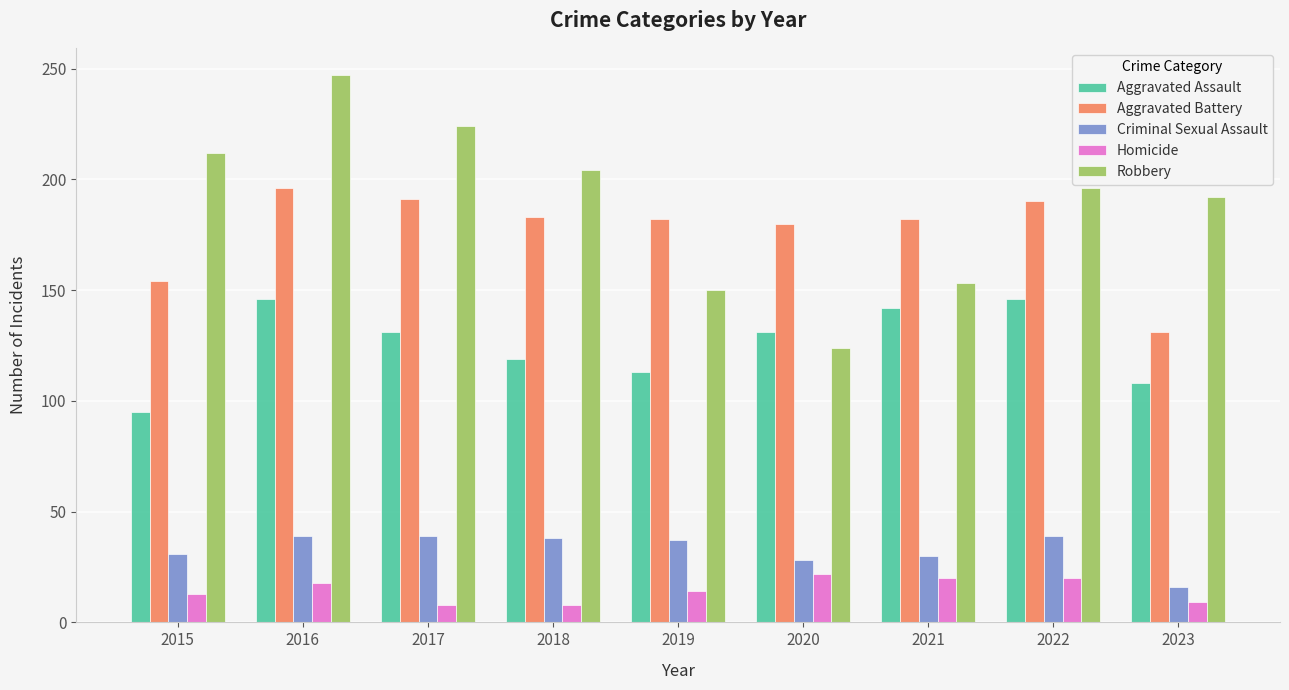

How many categories are shown in the chart?

9